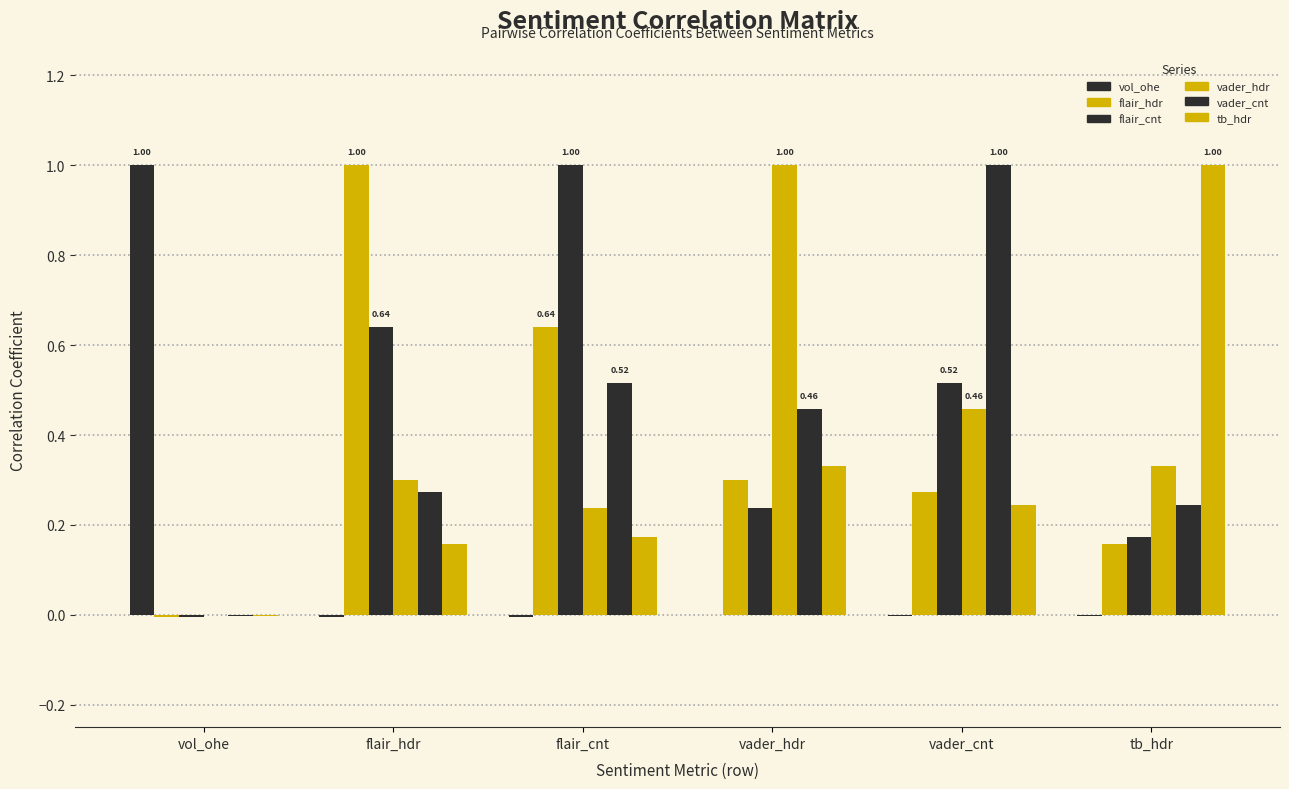

What is the label of the 1st bar from the right?

tb_hdr